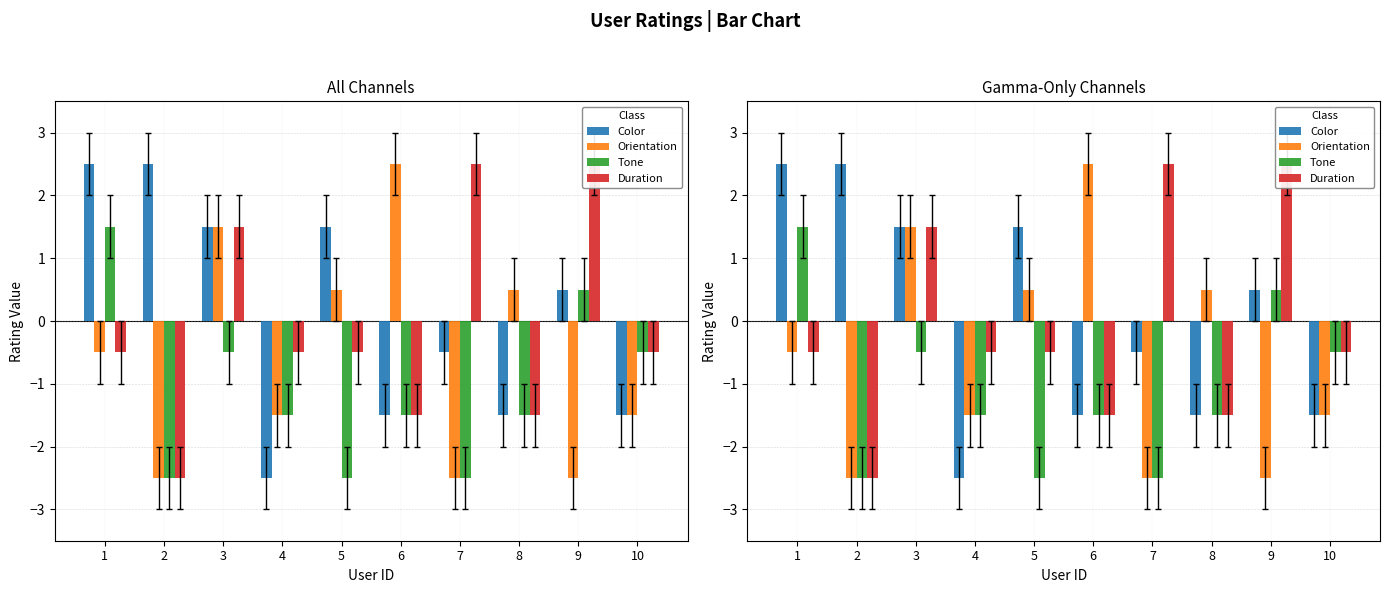

Which series has the widest spread of values?

Color